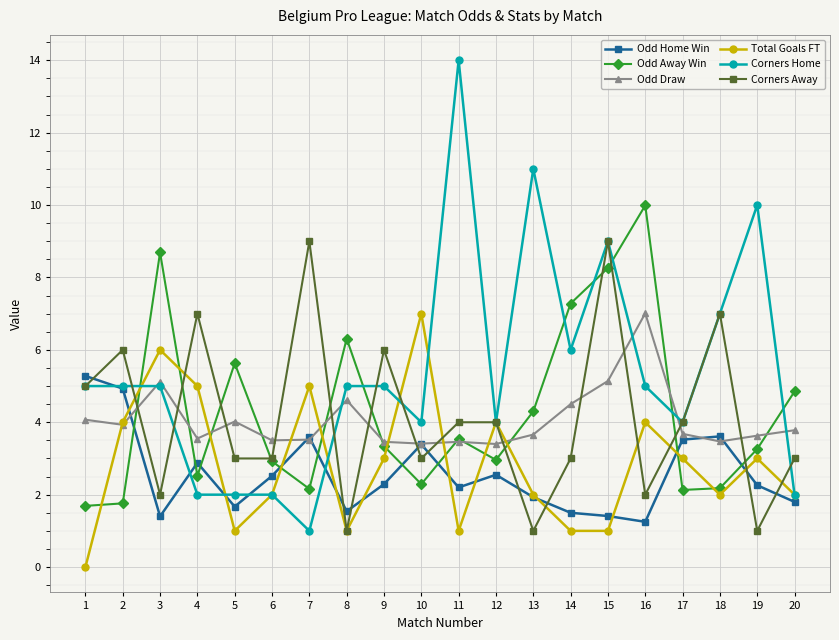

Where is the first local maximum for Odd Away Win?

3